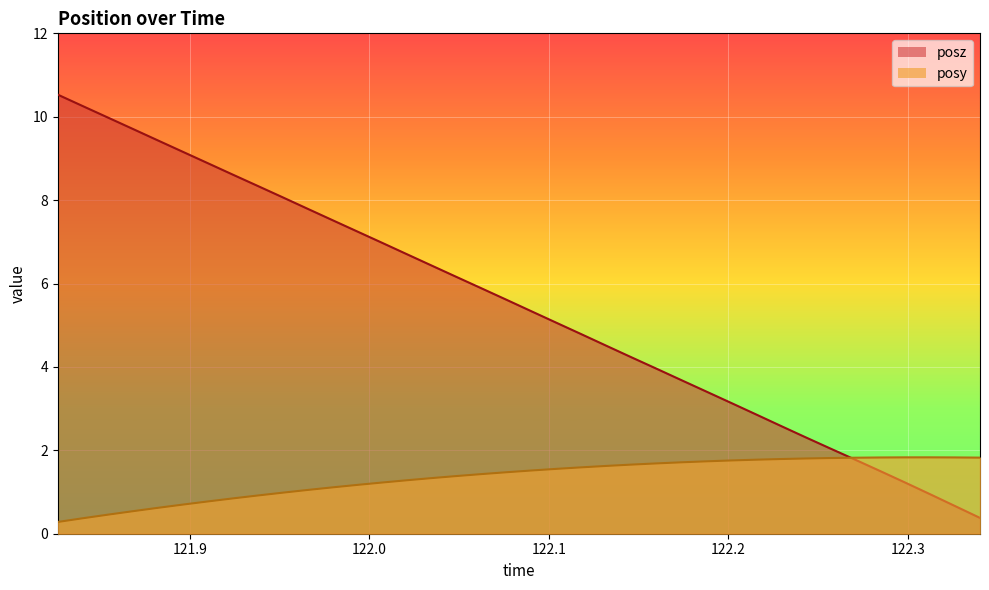

Reading left to right, what are all the values shown in this chart?

posy: 121.8263=0.3	121.8403=0.4	121.8544=0.5	121.8681=0.5	121.8818=0.6	121.8959=0.7	121.9097=0.8	121.924=0.8	121.9376=0.9	121.9514=1.0	121.9652=1.0	121.9794=1.1	121.9934=1.2	122.007=1.2	122.0209=1.3	122.0351=1.3	122.0486=1.4	122.0626=1.4	122.0763=1.5	122.0903=1.5	122.1042=1.6	122.1178=1.6	122.1318=1.6	122.146=1.7	122.1597=1.7	122.1735=1.7	122.1876=1.7	122.2014=1.8	122.2156=1.8	122.2294=1.8	122.2427=1.8	122.2563=1.8	122.2707=1.8	122.2848=1.8	122.2983=1.8	122.312=1.8	122.3261=1.8	122.3403=1.8
posz: 121.8263=10.5	121.8403=10.3	121.8544=10.0	121.8681=9.7	121.8818=9.4	121.8959=9.2	121.9097=8.9	121.924=8.6	121.9376=8.3	121.9514=8.1	121.9652=7.8	121.9794=7.5	121.9934=7.2	122.007=7.0	122.0209=6.7	122.0351=6.4	122.0486=6.2	122.0626=5.9	122.0763=5.6	122.0903=5.3	122.1042=5.1	122.1178=4.8	122.1318=4.5	122.146=4.2	122.1597=4.0	122.1735=3.7	122.1876=3.4	122.2014=3.1	122.2156=2.9	122.2294=2.6	122.2427=2.3	122.2563=2.1	122.2707=1.8	122.2848=1.5	122.2983=1.2	122.312=1.0	122.3261=0.7	122.3403=0.4